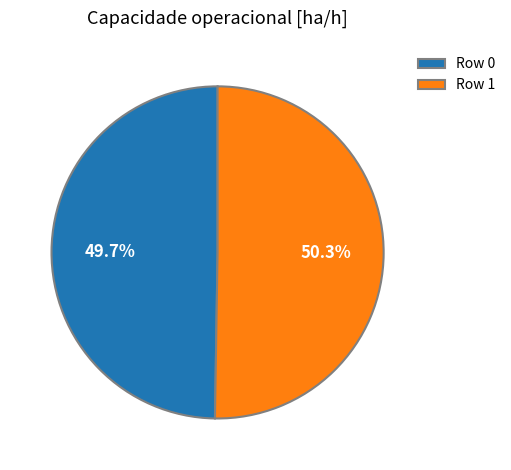

How many segments does this pie chart have?

2